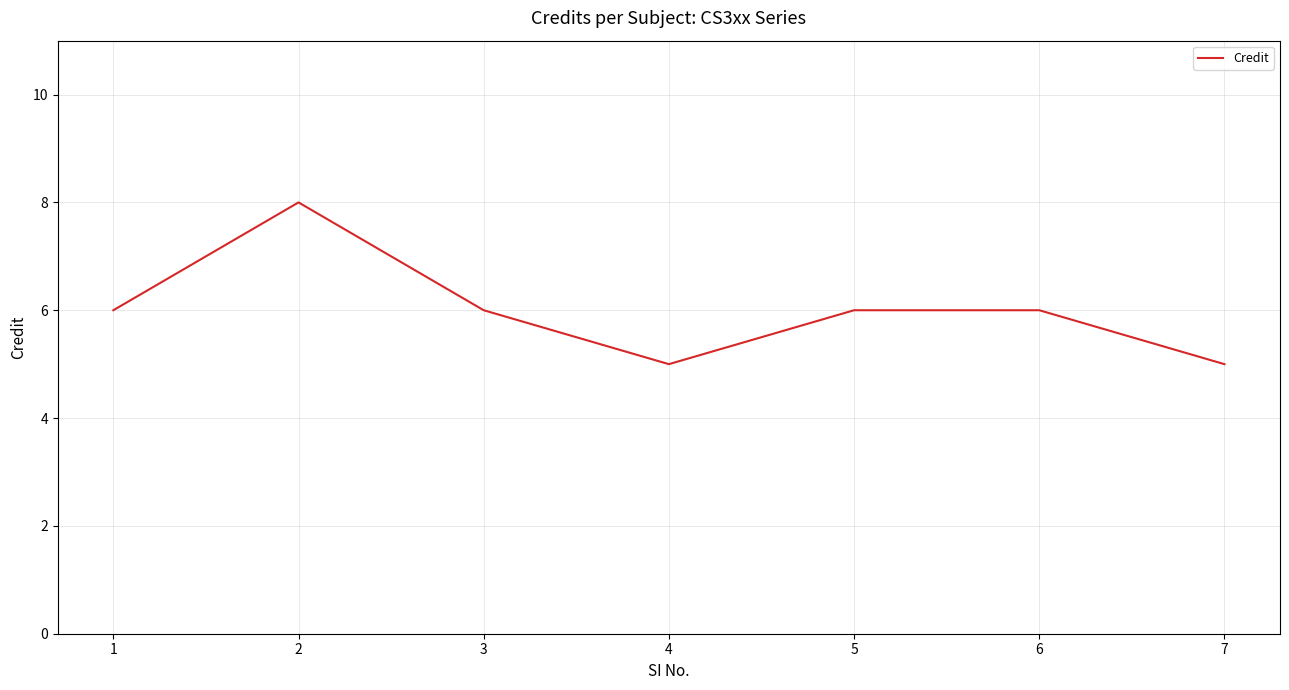

What is the change in value from 1 to 7?

-1